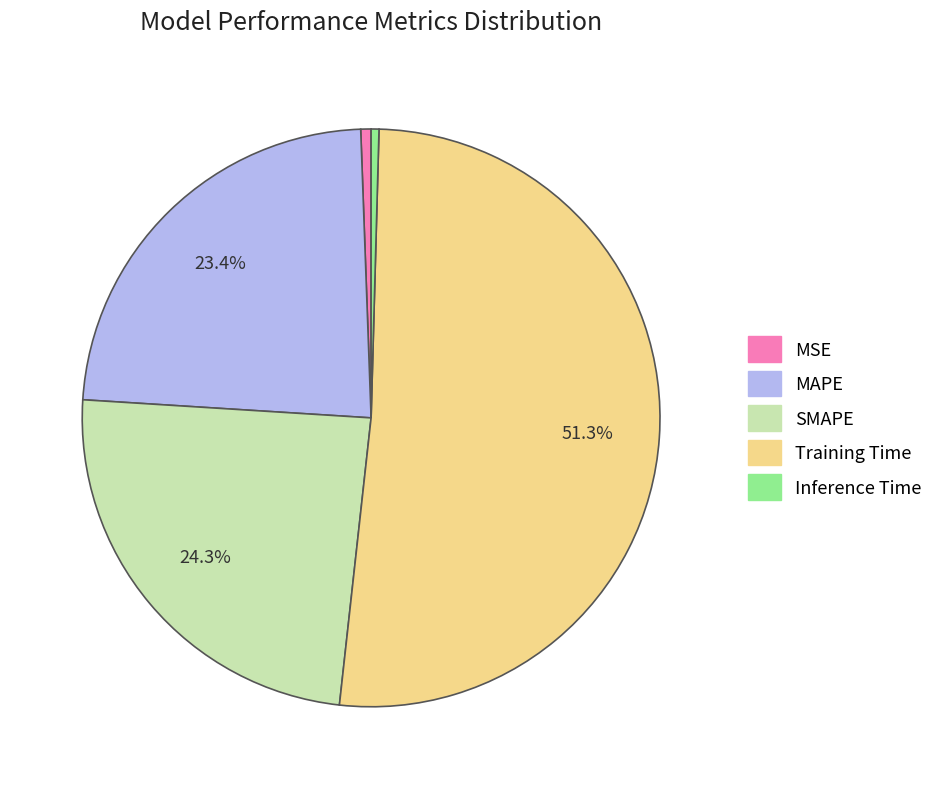

The Training Time slice represents 51% of the pie. True or false?

True